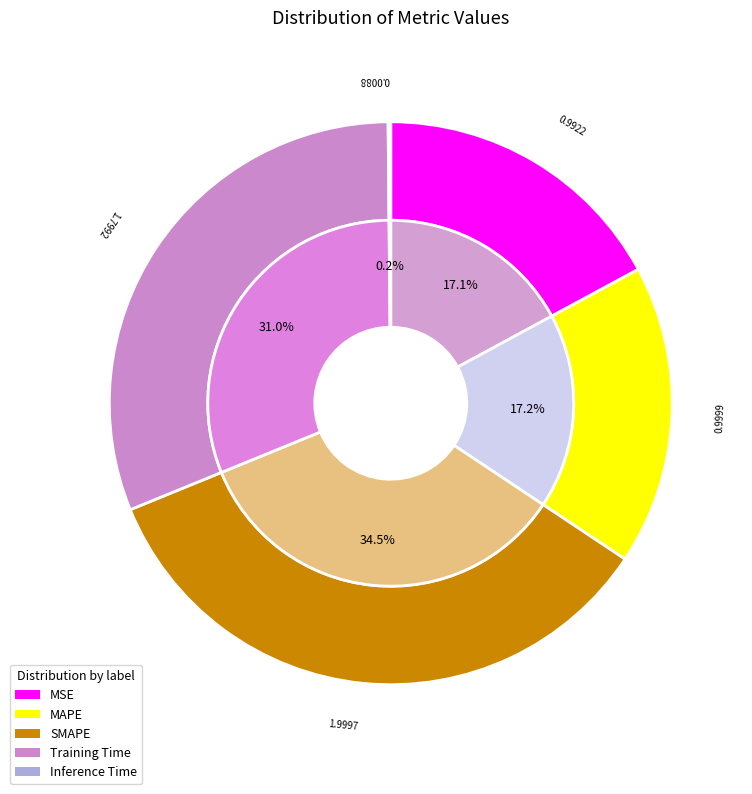

Which slice is the smallest?

Inference Time